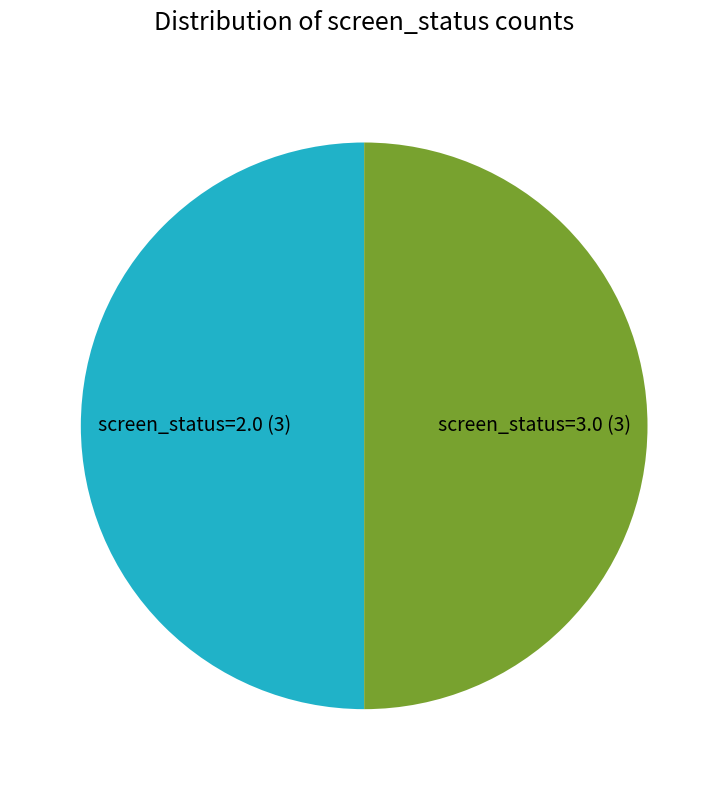

True or false: screen_status=3.0 (3) accounts for 60% of the total.

False